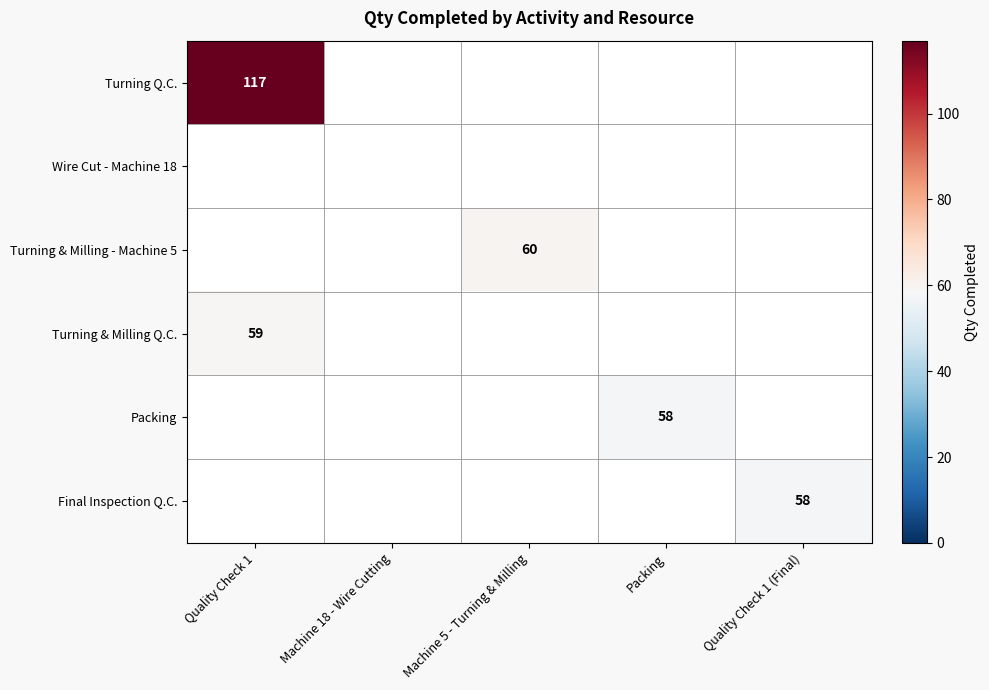

Is it true that Turning & Milling - Machine 5 equals 42 at Machine 5 - Turning & Milling?

False